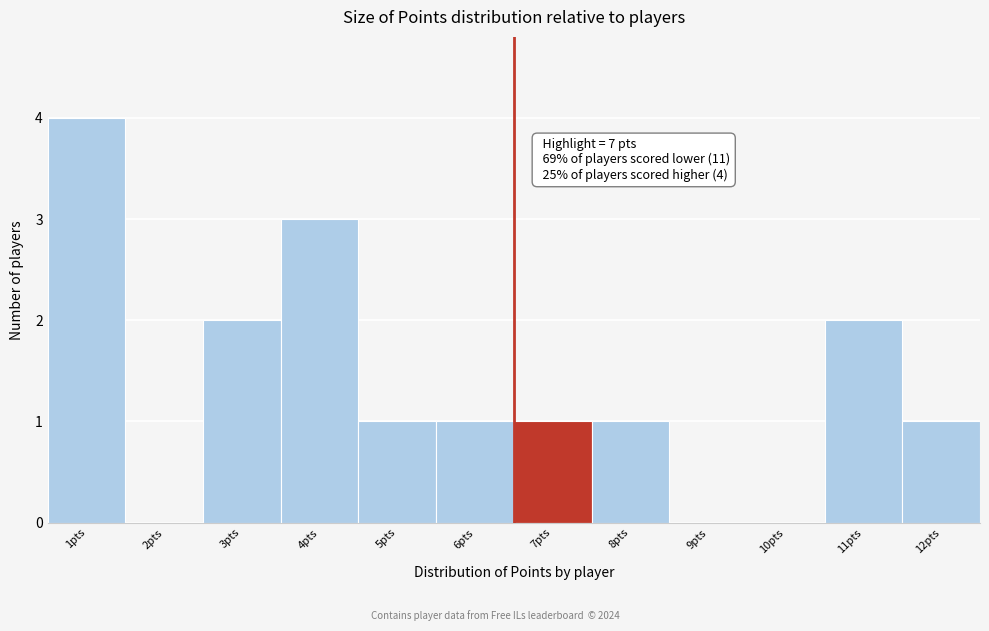

Reading left to right, extract all data points from this chart.

1pts=4	2pts=0	3pts=2	4pts=3	5pts=1	6pts=1	7pts=1	8pts=1	9pts=0	10pts=0	11pts=2	12pts=1